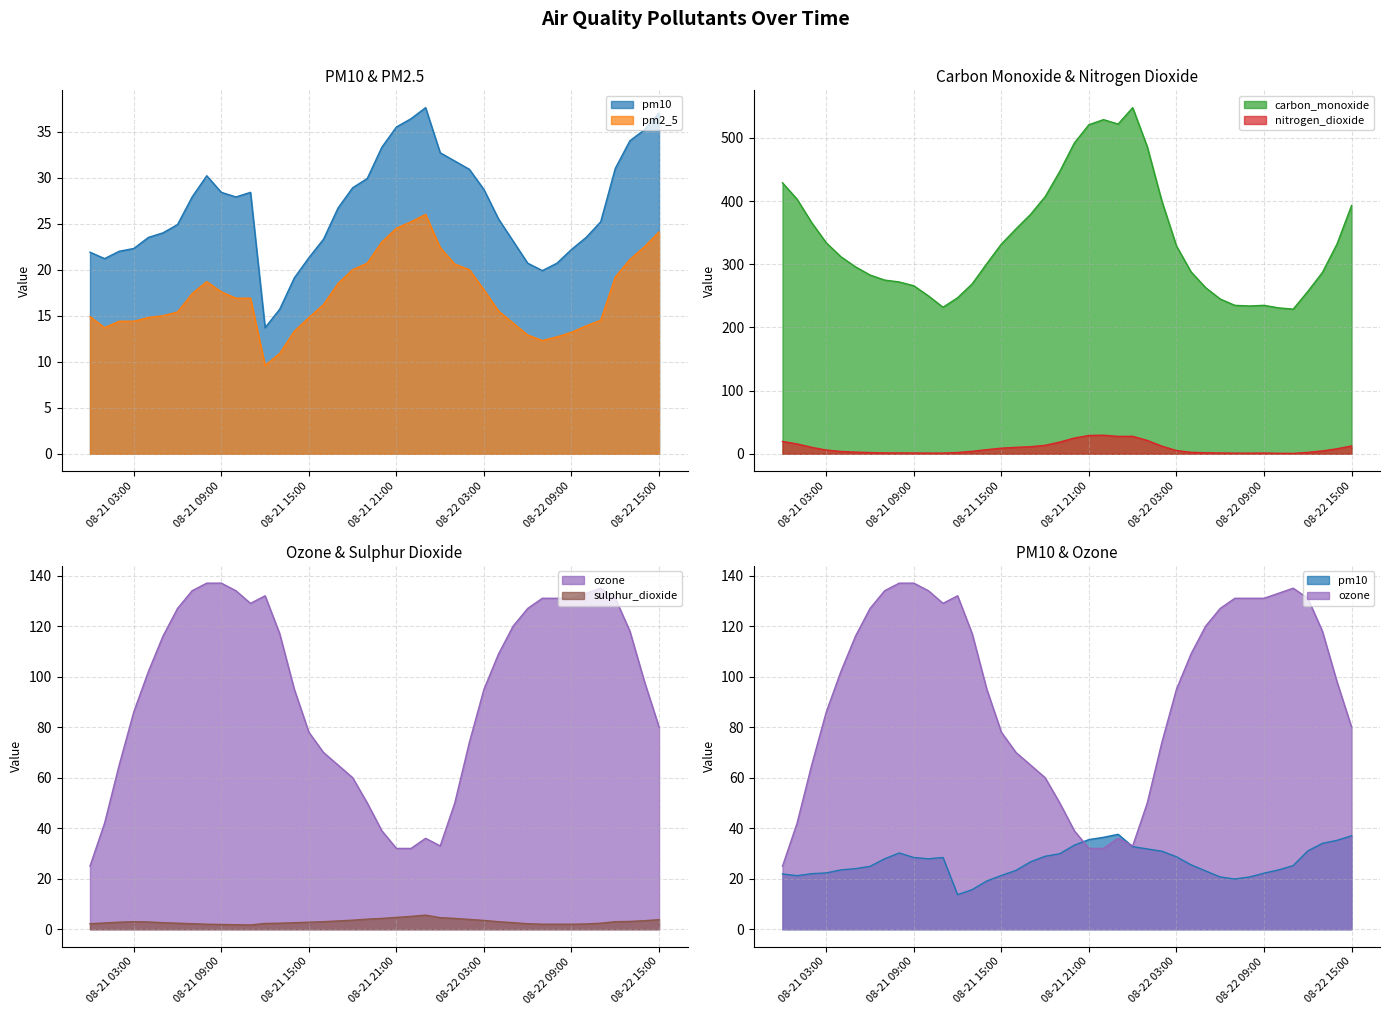

What is the minimum value for sulphur_dioxide?

1.7